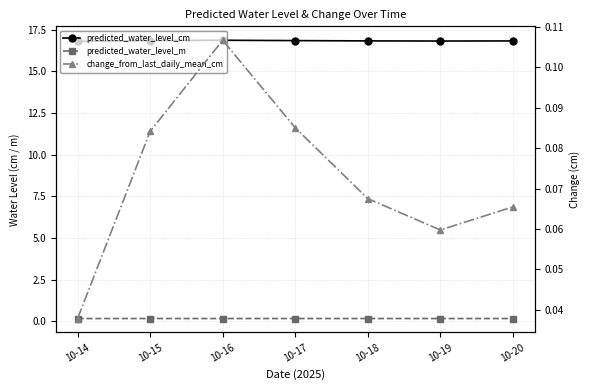

What value does the predicted_water_level_cm series have at 10-20?

16.8